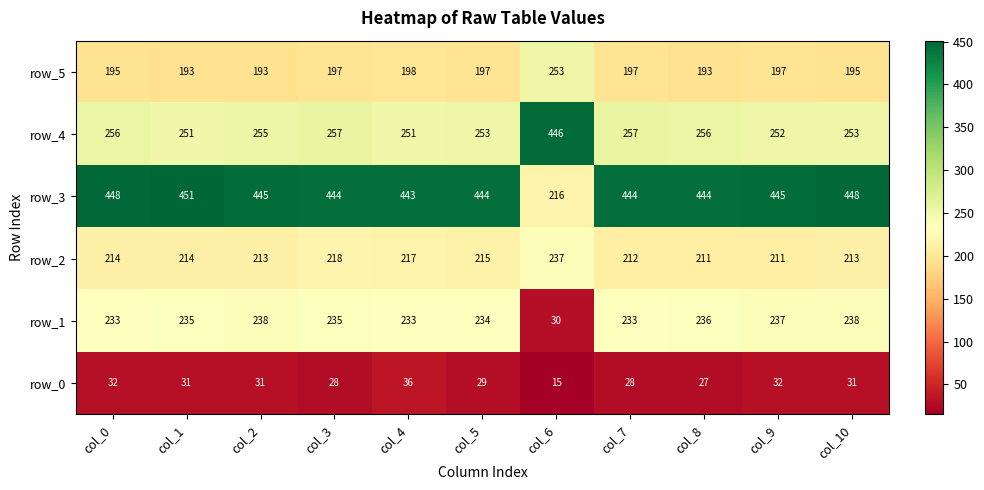

Is it true that row_2 equals 357 at col_9?

False